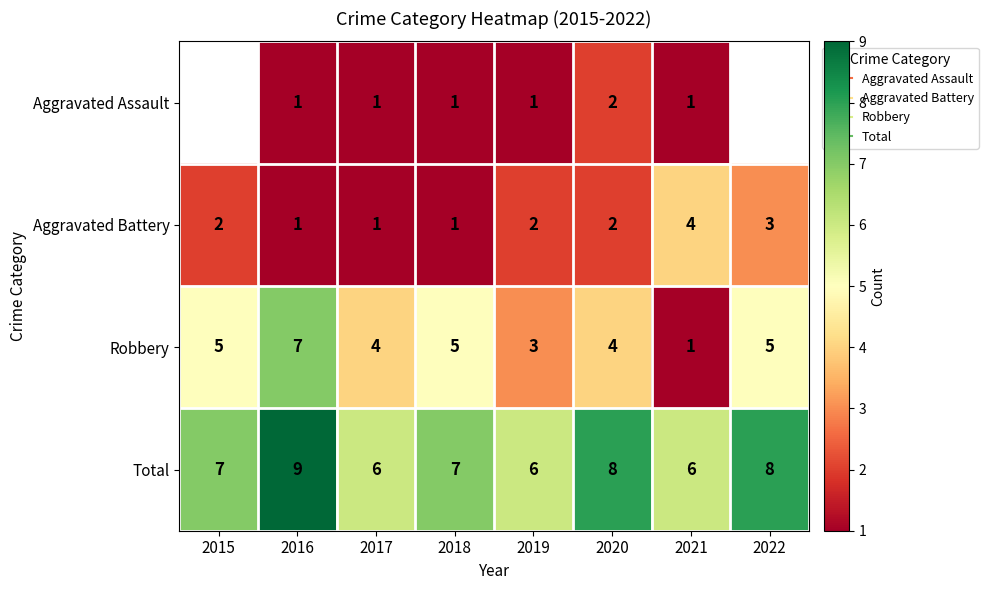

Between 2020 and 2021, which is larger?

2020